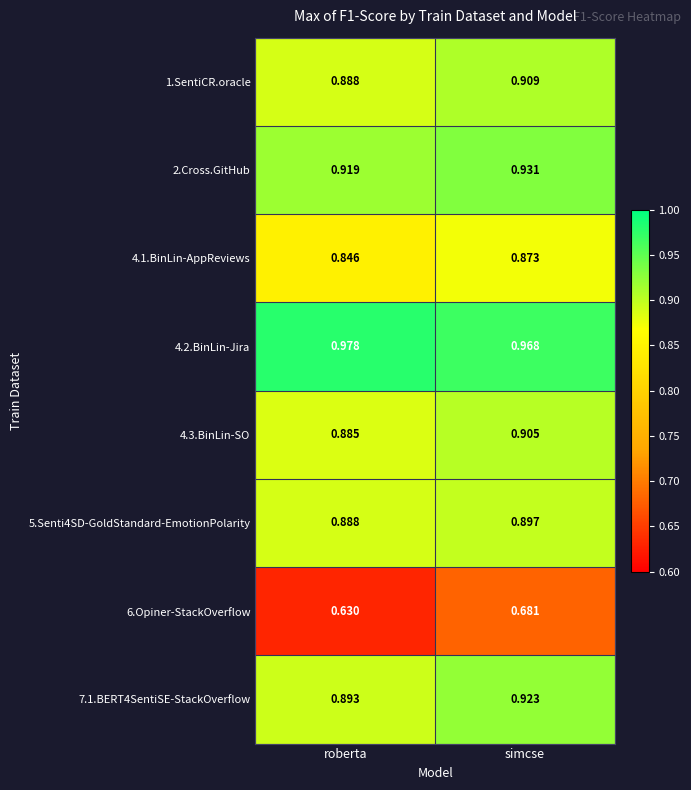

How many series are shown in this chart?

8